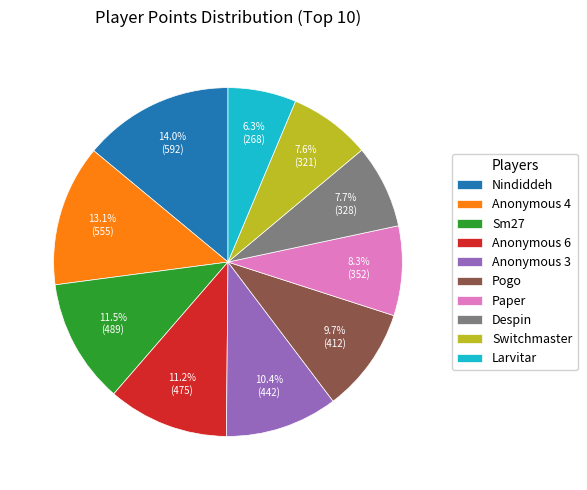

Is the sum of Switchmaster and Anonymous 3 greater than half?

No